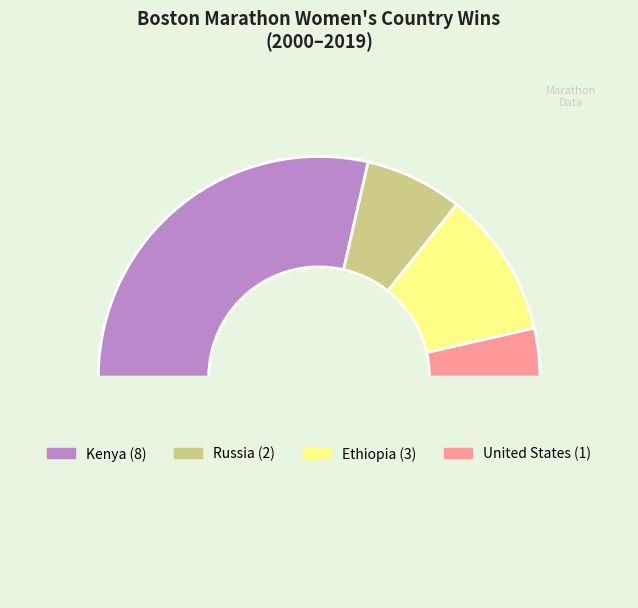

Count the number of slices in the pie.

5